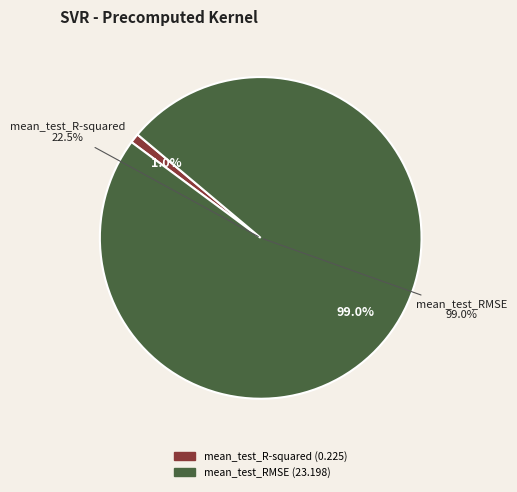

Is there a majority slice in this chart?

Yes